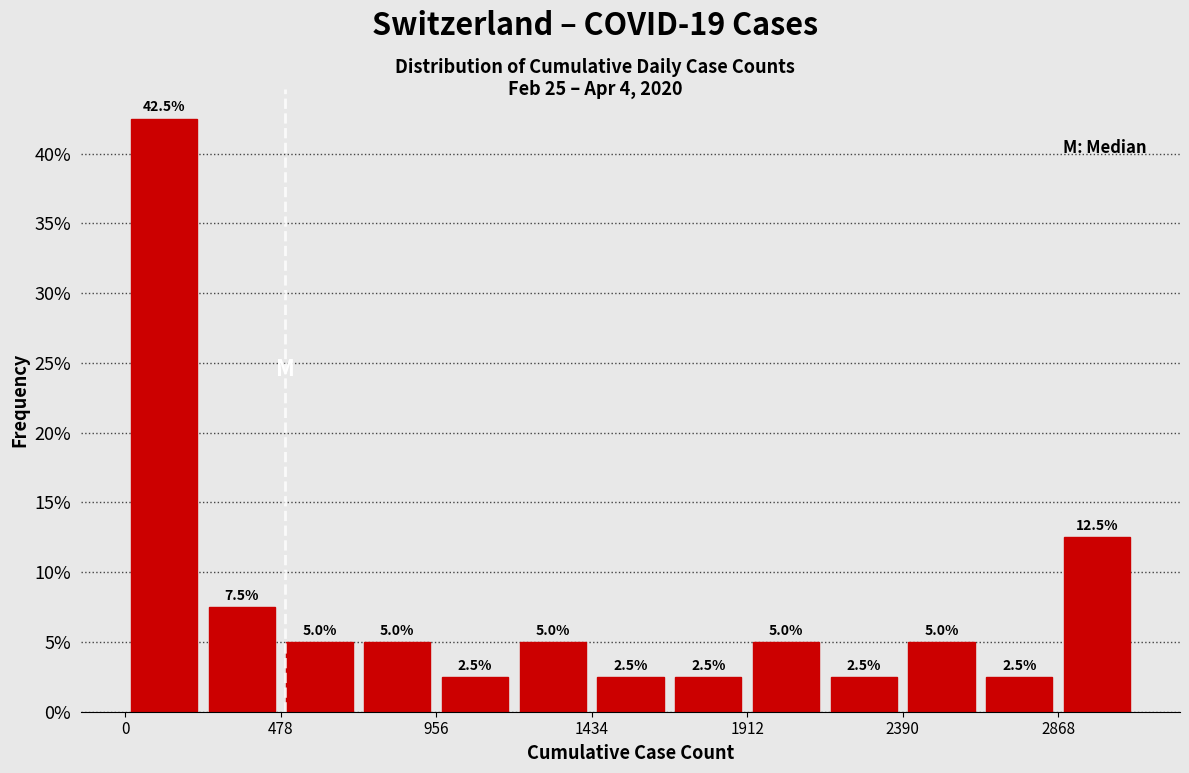

Reading left to right, transcribe this chart: for each bar, give the range it covers on the x-axis and its height. The bar edges are not printed on the chart, so give them approximately, as read against the axis.

0 to 250: 42.5
250 to 500: 7.5
500 to 700: 5.0
700 to 950: 5.0
950 to 1200: 2.5
1200 to 1450: 5.0
1450 to 1650: 2.5
1650 to 1900: 2.5
1900 to 2150: 5.0
2150 to 2400: 2.5
2400 to 2650: 5.0
2650 to 2850: 2.5
2850 to 3100: 12.5